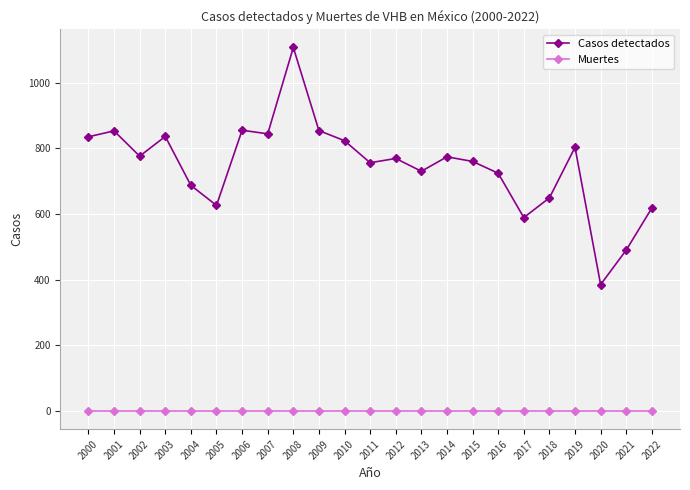

What is the spread (max minus min) of values at 2018?

649